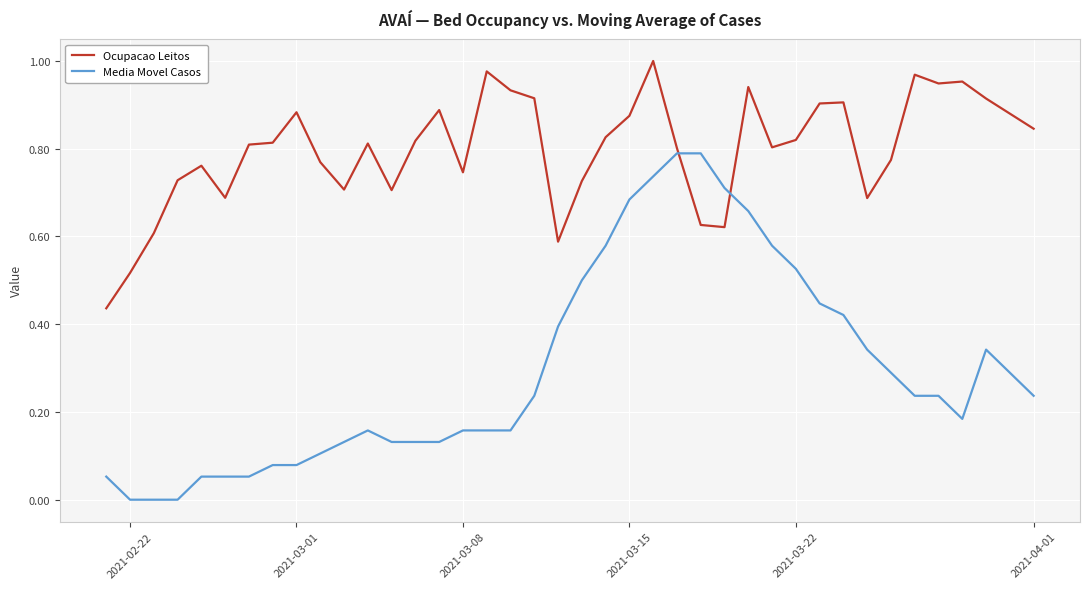

List the series in order of their peak value, lowest first.

Media Movel Casos, Ocupacao Leitos